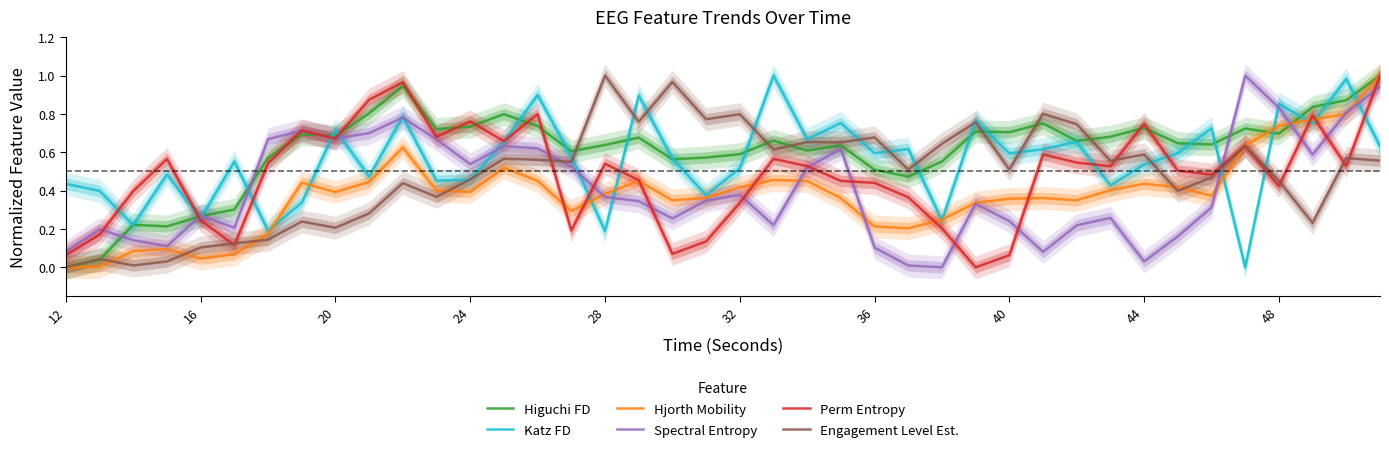

The Engagement Level Est. series shows 0.1 at 16. True or false?

True